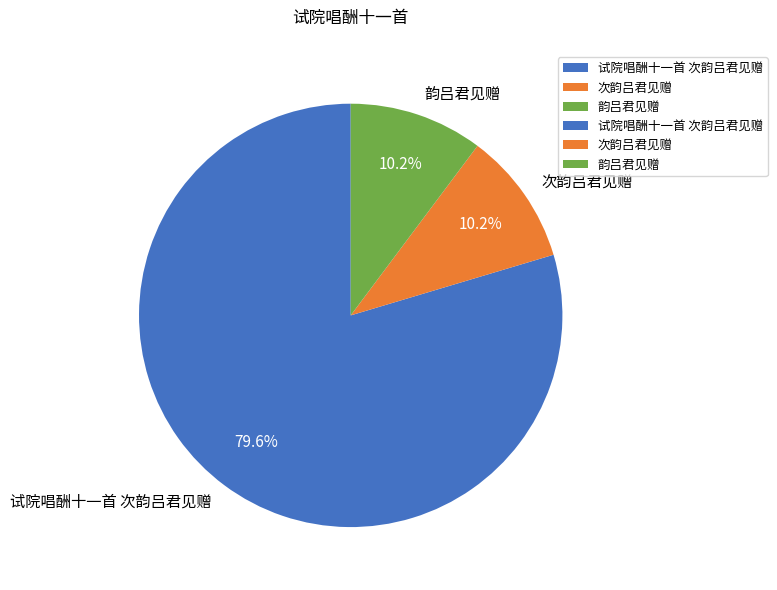

What is the ratio of the value at 韵吕君见赠 to the value at 次韵吕君见赠?

1.0